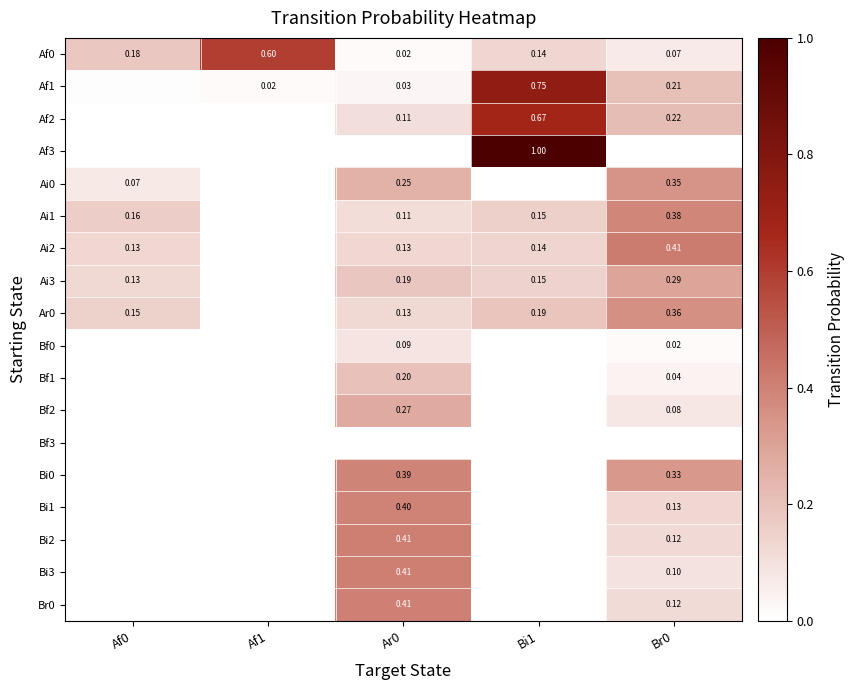

At which label is Ar0 closest to 0?

Af1